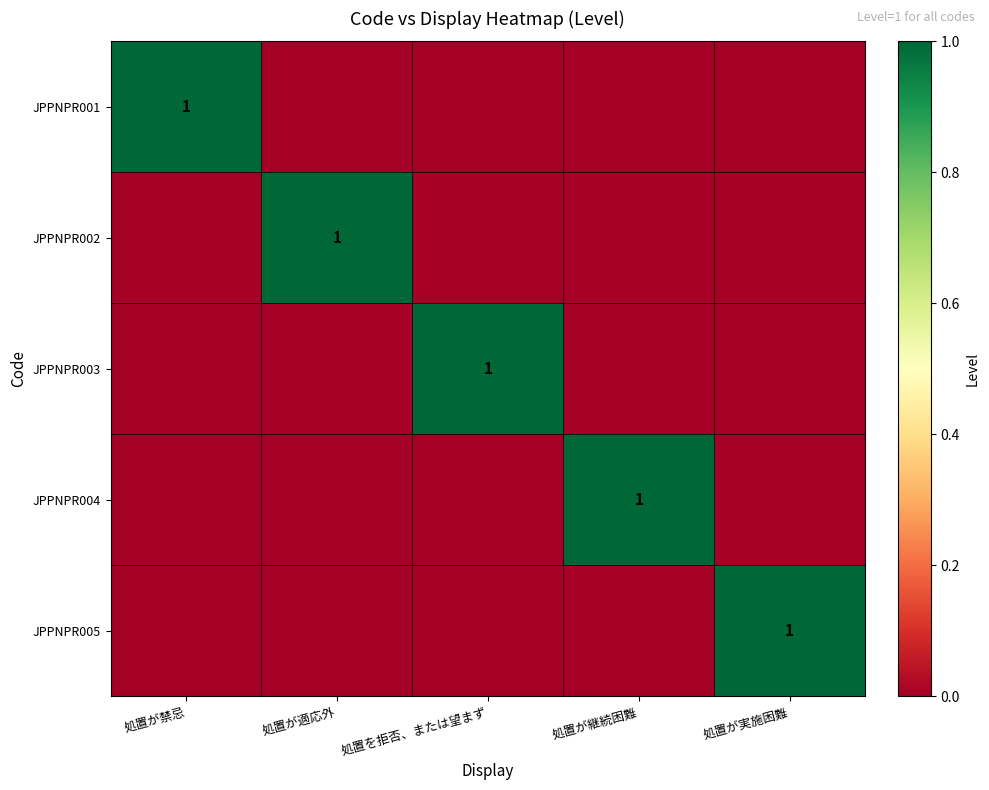

The JPPNPR004 series shows -1 at 処置が適応外. True or false?

False